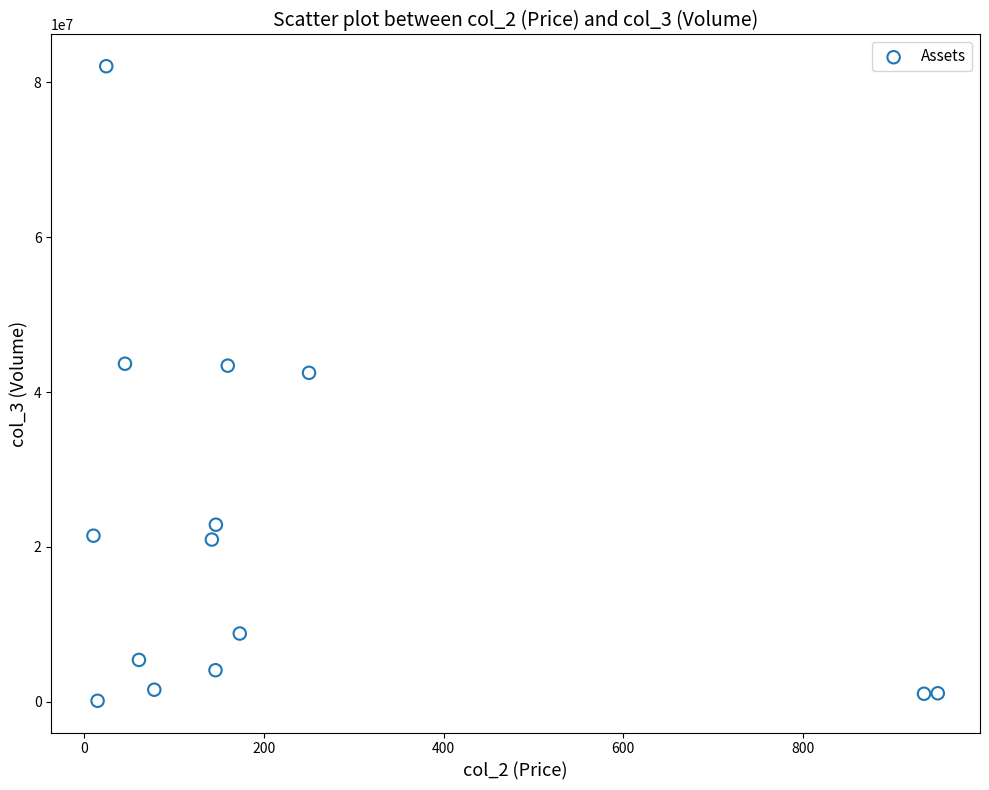

What Y value in the scatter plot is closest to 41104453?

42484385